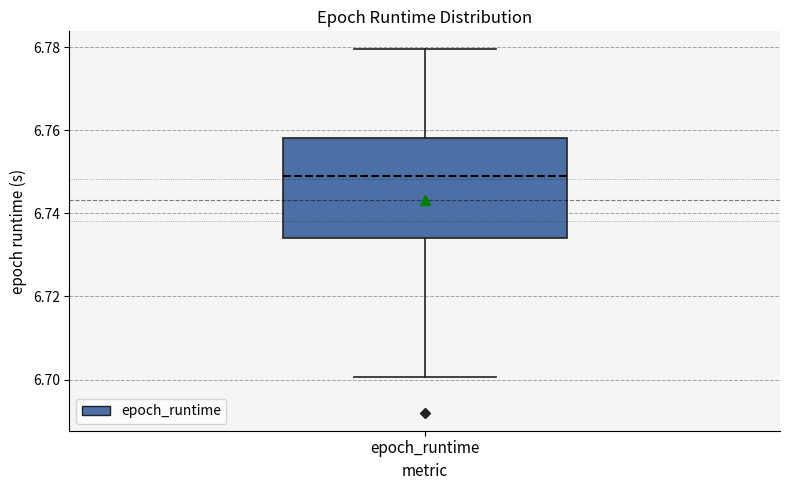

Transcribe this box plot: give where the median line is, the range the box spans, and where the two whiskers end, as read against the y-axis. The values are not printed on the chart, so give them approximately, as read against the axis.

median 6.750, box 6.734 to 6.758, whiskers 6.700 to 6.780